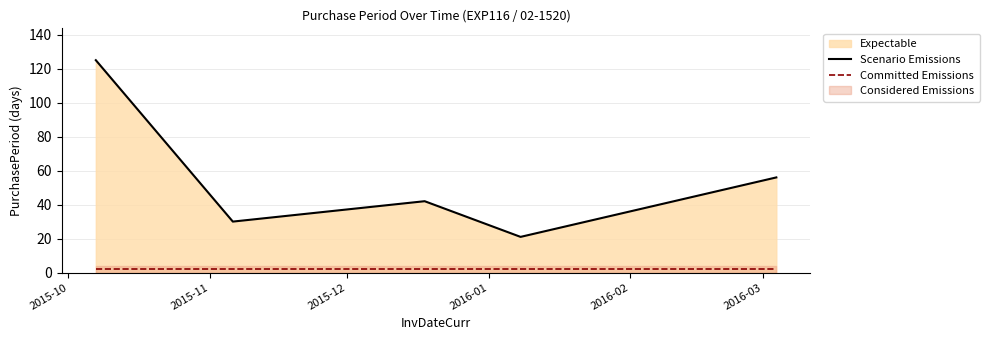

True or false: Committed Emissions and Scenario Emissions cross at least once.

False